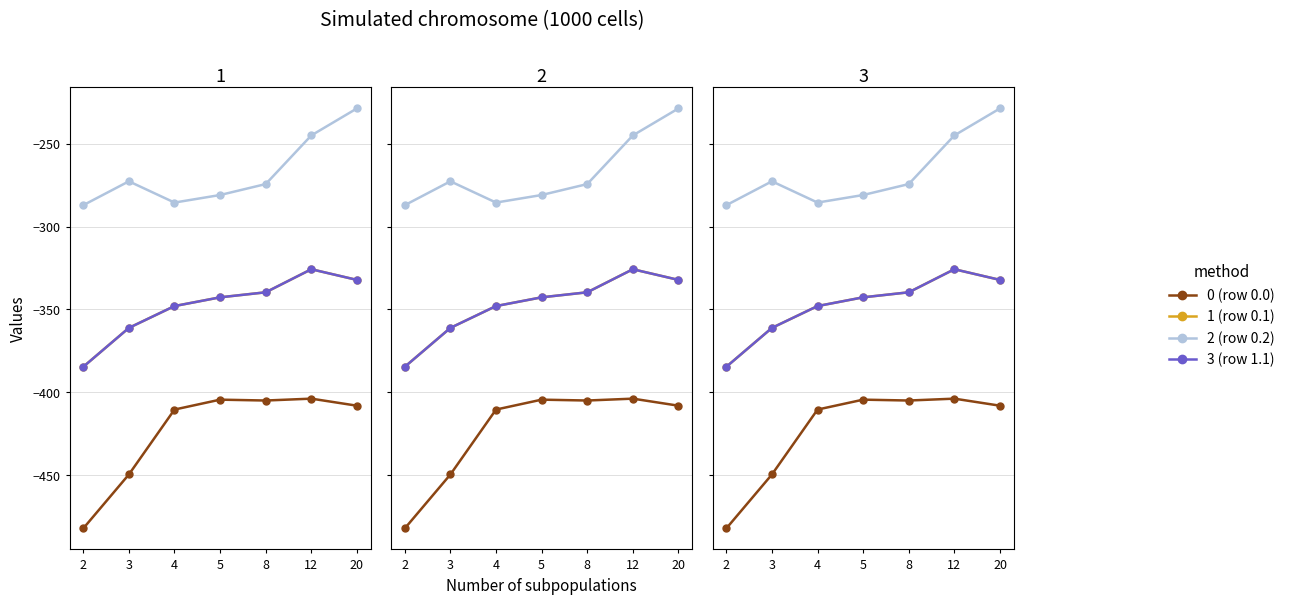

What is the average value of the 3 (row 1.1) series?

-347.7